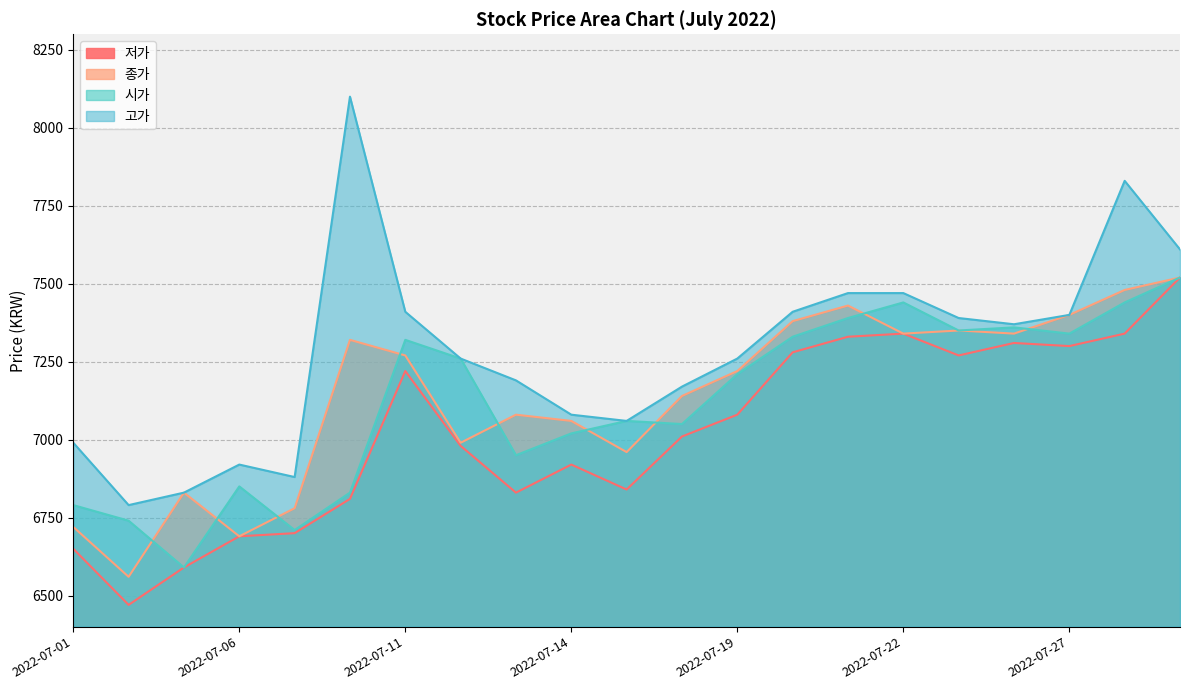

The value of 저가 at 2022-07-21 is 10613. True or false?

False